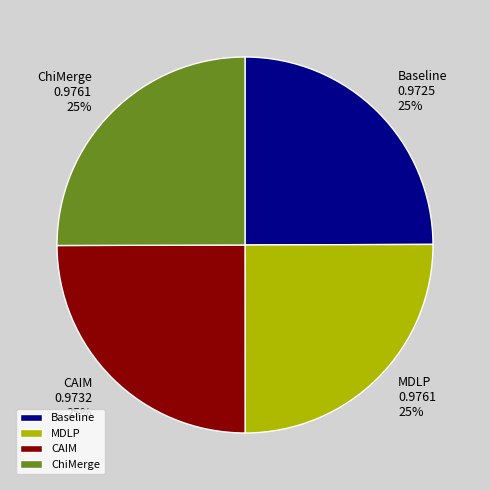

How many slices are in this pie chart?

4